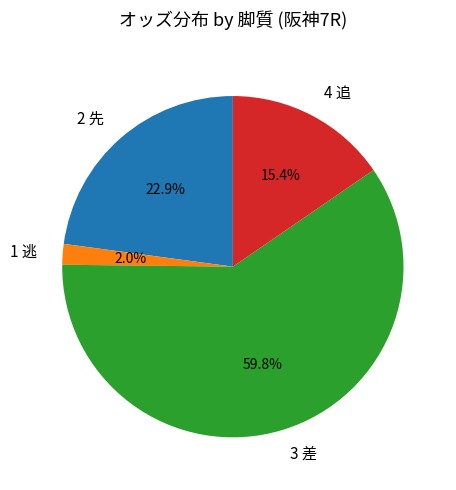

What is the largest slice in the pie chart?

3 差